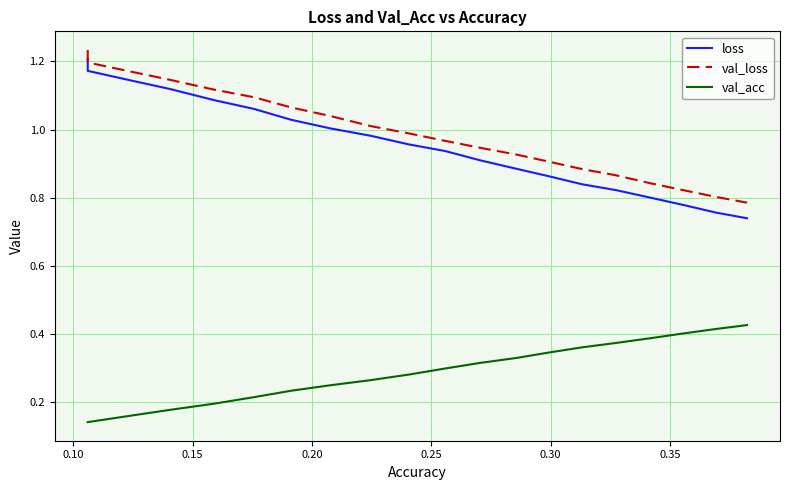

True or false: loss and val_loss cross at least once.

False